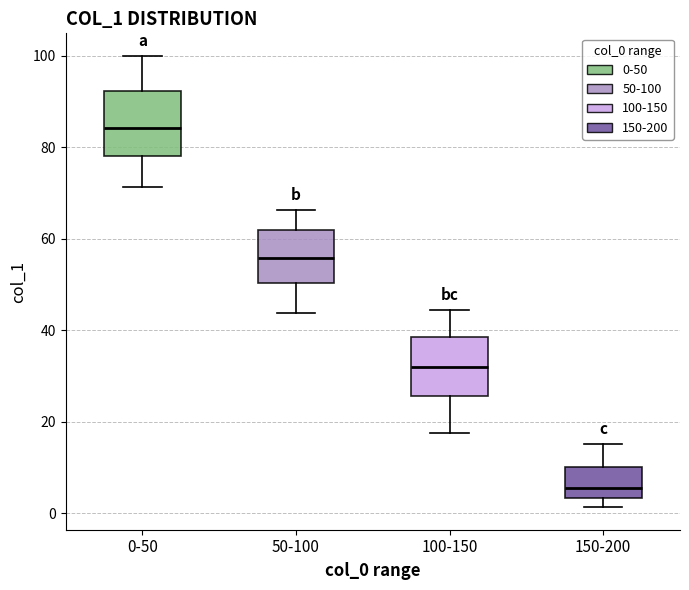

Reading left to right, read every box against the y-axis: the position of its median line, the range the box covers, and the ends of its whiskers. The values are not printed on the chart, so give them approximately, as read against the axis.

0-50: median 84, box 78 to 92, whiskers 72 to 100
50-100: median 56, box 50 to 62, whiskers 44 to 66
100-150: median 32, box 26 to 38, whiskers 18 to 44
150-200: median 6, box 4 to 10, whiskers 2 to 16